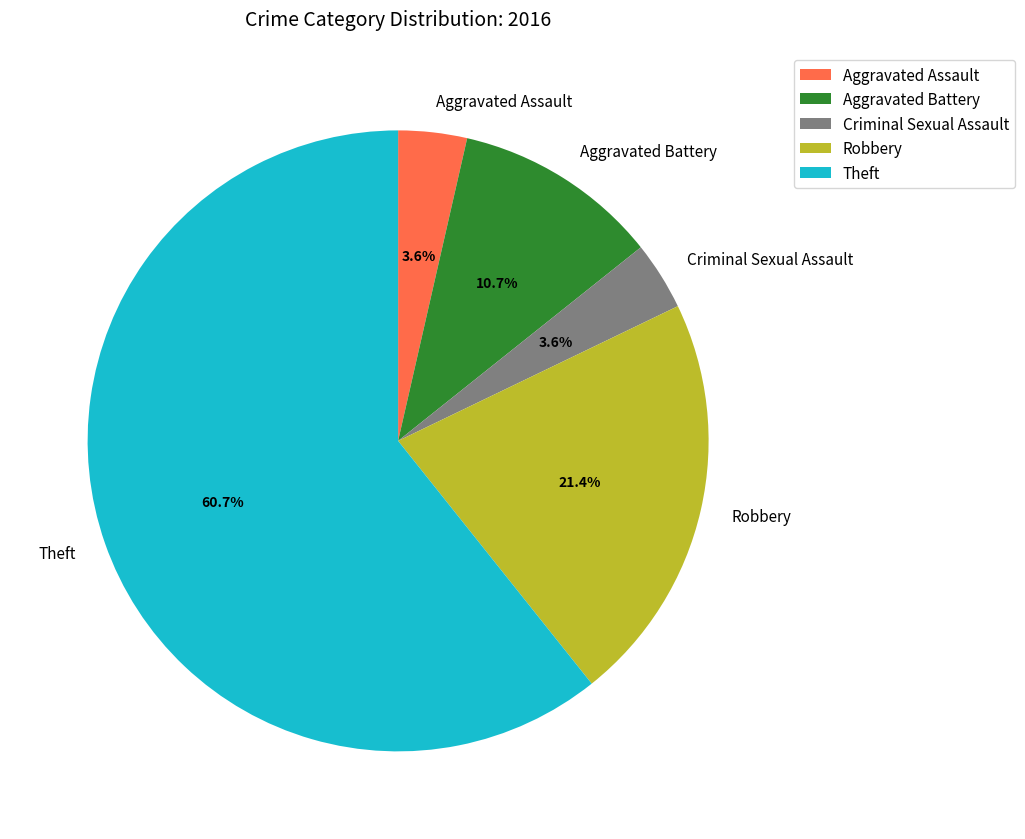

Does any single category account for the majority?

Yes